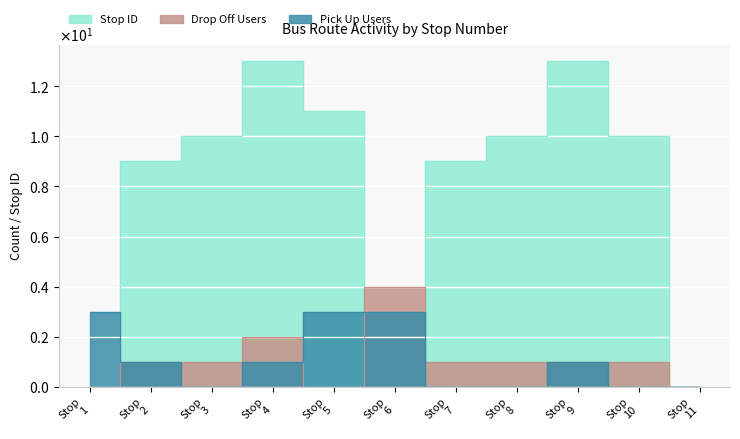

Is this an area chart (filled region under the line)?

No